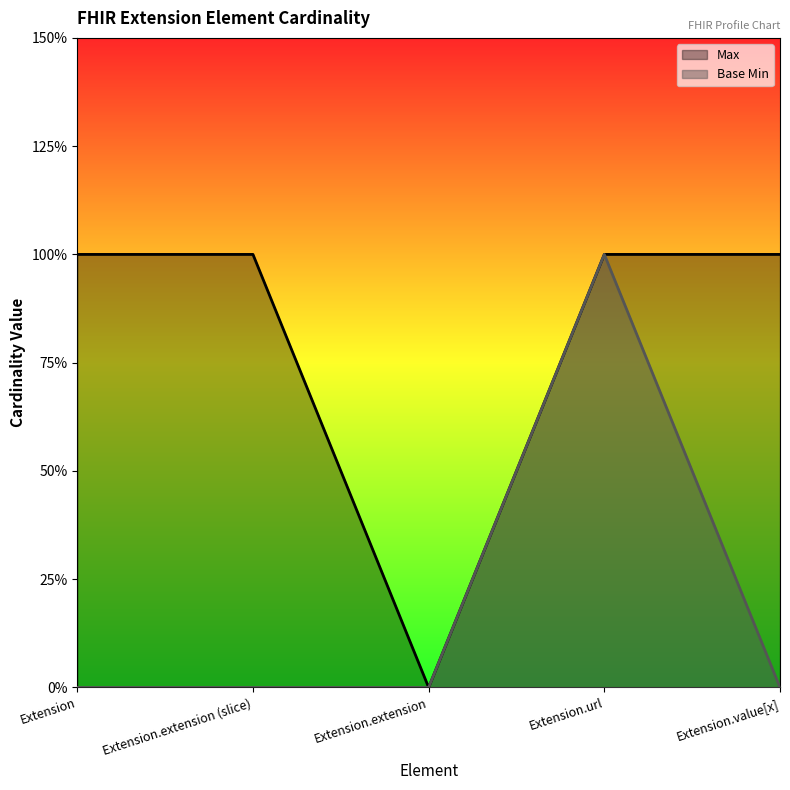

True or false: Max and Base Min intersect in this chart.

False